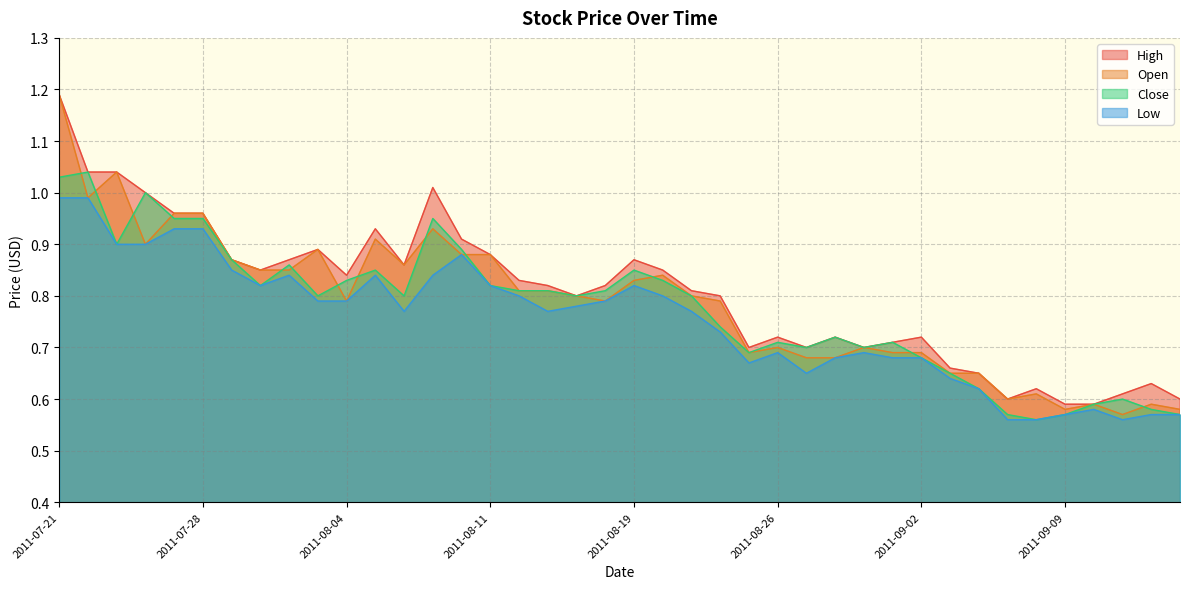

The value of Low at 2011-08-10 is 1.6. True or false?

False